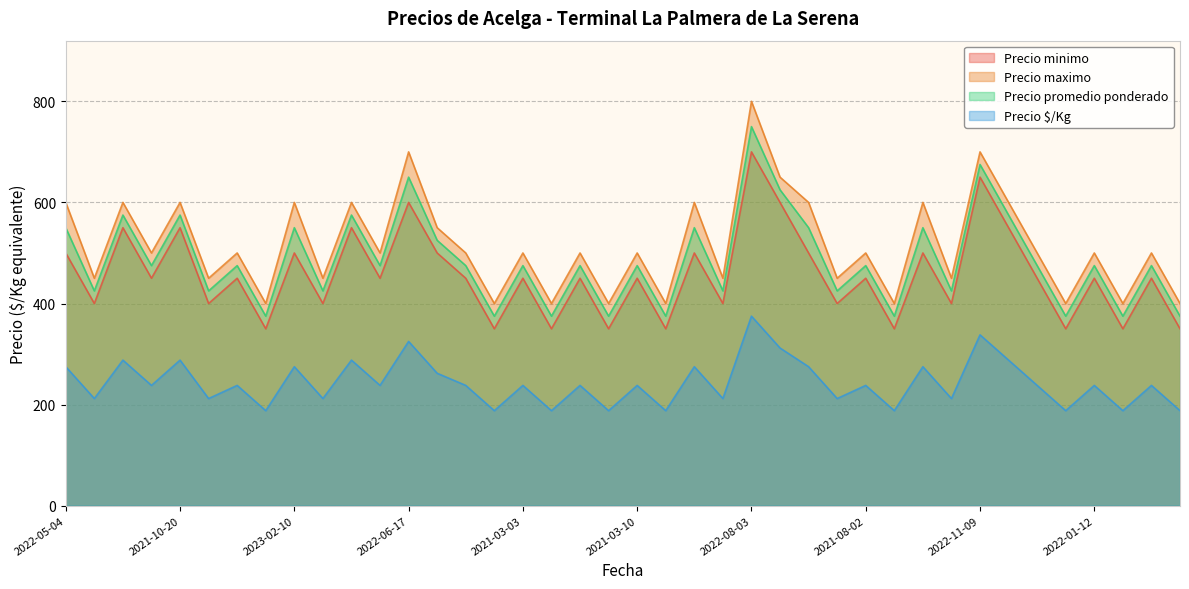

Is it true that Precio $/Kg equals 238 at 2021-03-24?

True